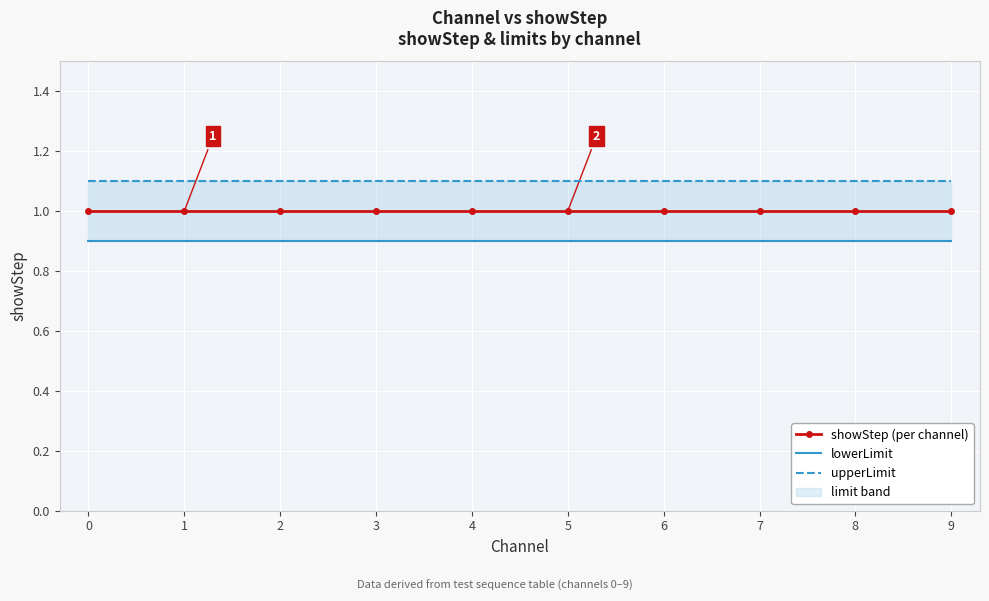

Is it true that upperLimit equals 1.1 at 6?

True